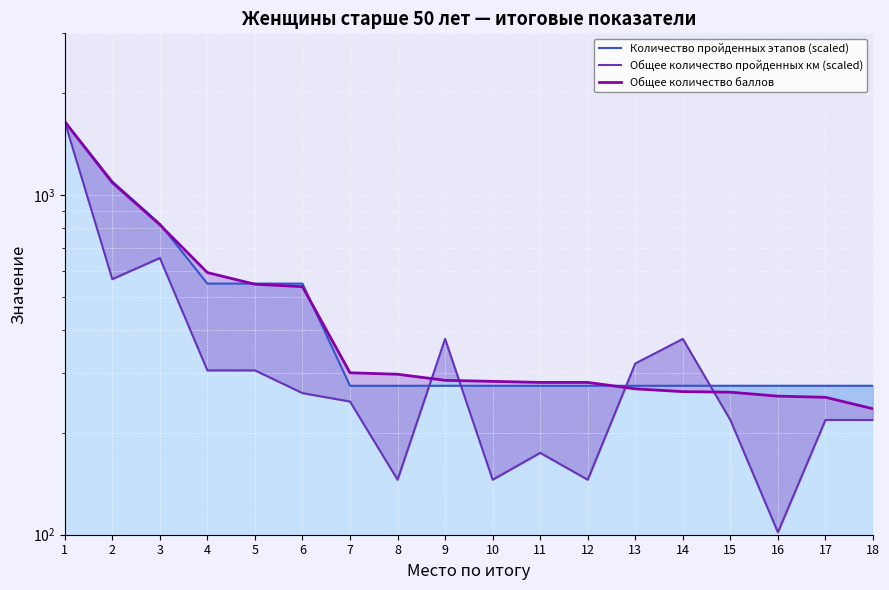

What are all the series names shown in the legend?

Количество пройденных этапов (scaled), Общее количество пройденных км (scaled), Общее количество баллов